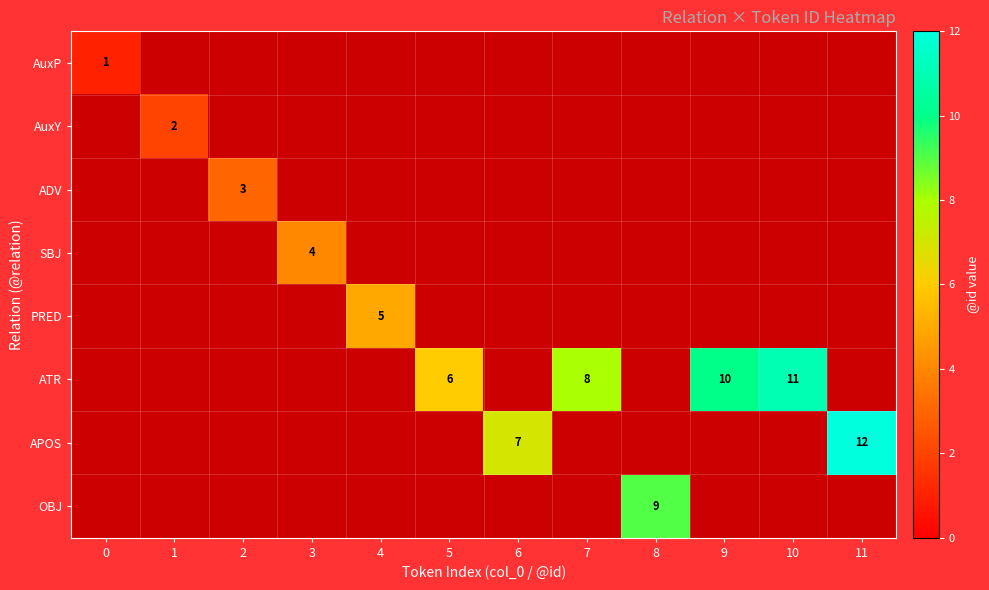

The value of ATR at 7 is 8. True or false?

True